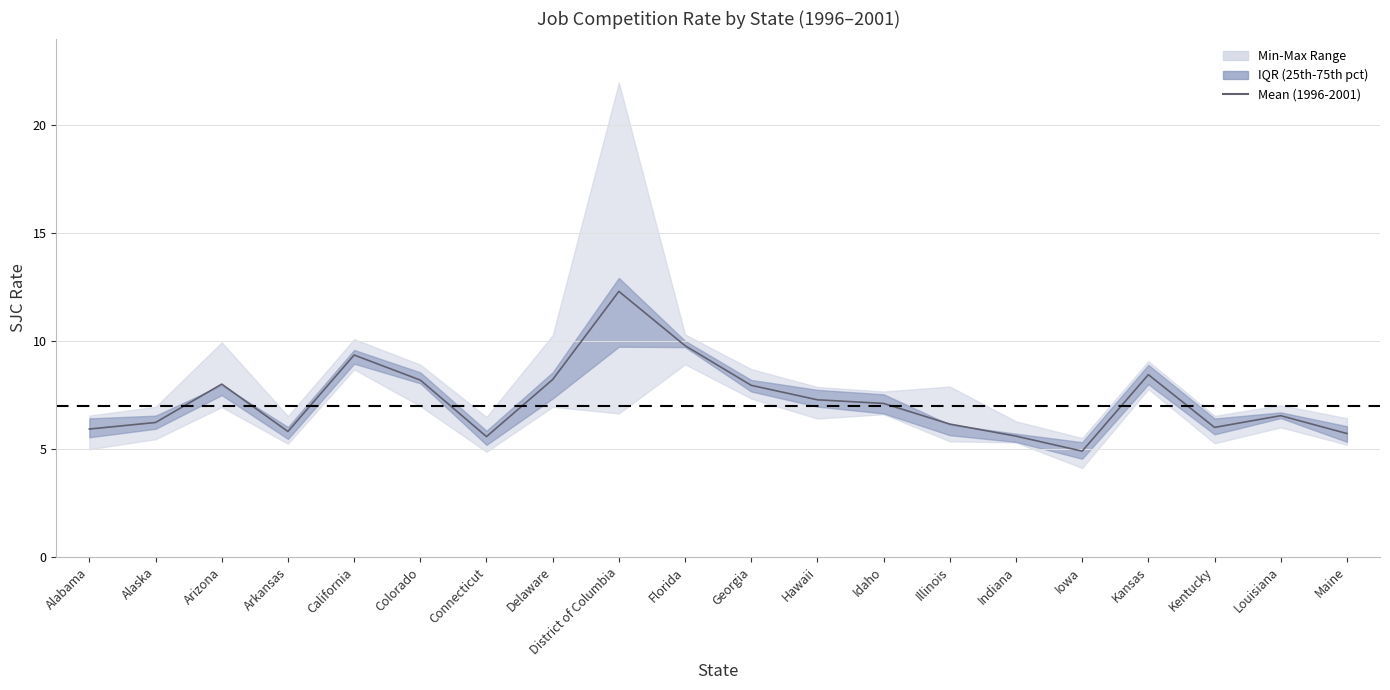

How many lines are shown in the chart?

1